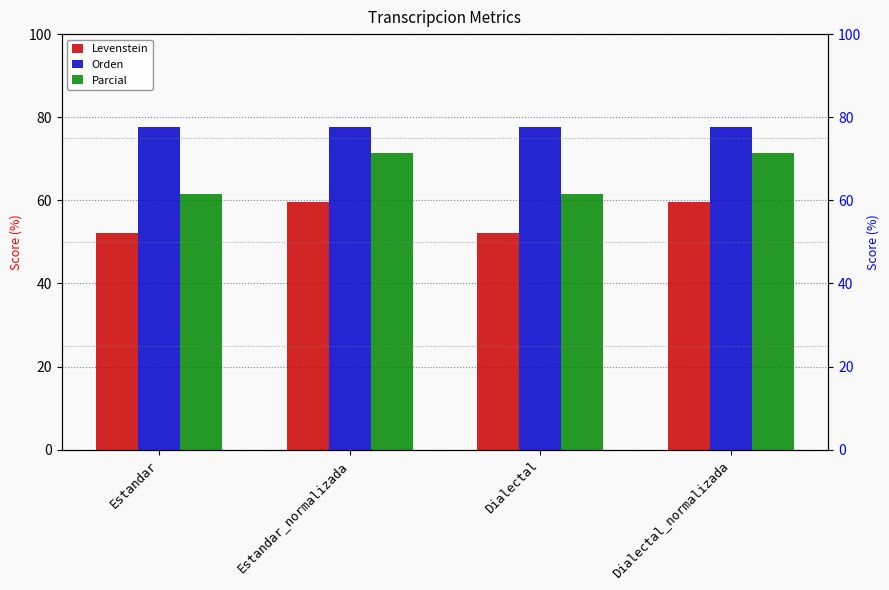

Reading left to right, list all the values displayed in this chart.

Levenstein: Estandar=52.0	Estandar_normalizada=59.5	Dialectal=52.0	Dialectal_normalizada=59.5
Orden: Estandar=77.7	Estandar_normalizada=77.6	Dialectal=77.7	Dialectal_normalizada=77.6
Parcial: Estandar=61.5	Estandar_normalizada=71.4	Dialectal=61.5	Dialectal_normalizada=71.4